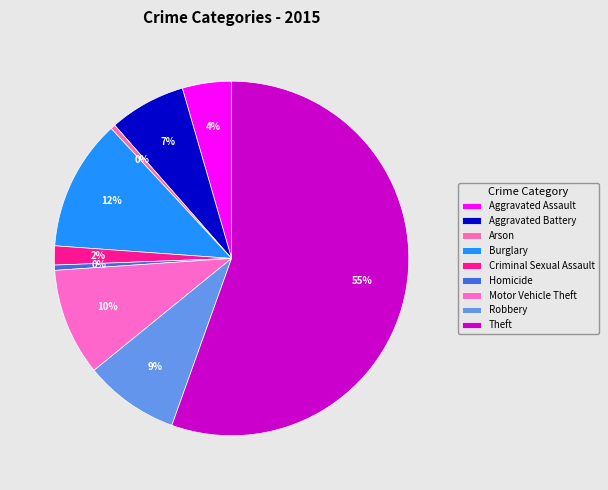

Is it true that Aggravated Battery is 17% of the pie?

False